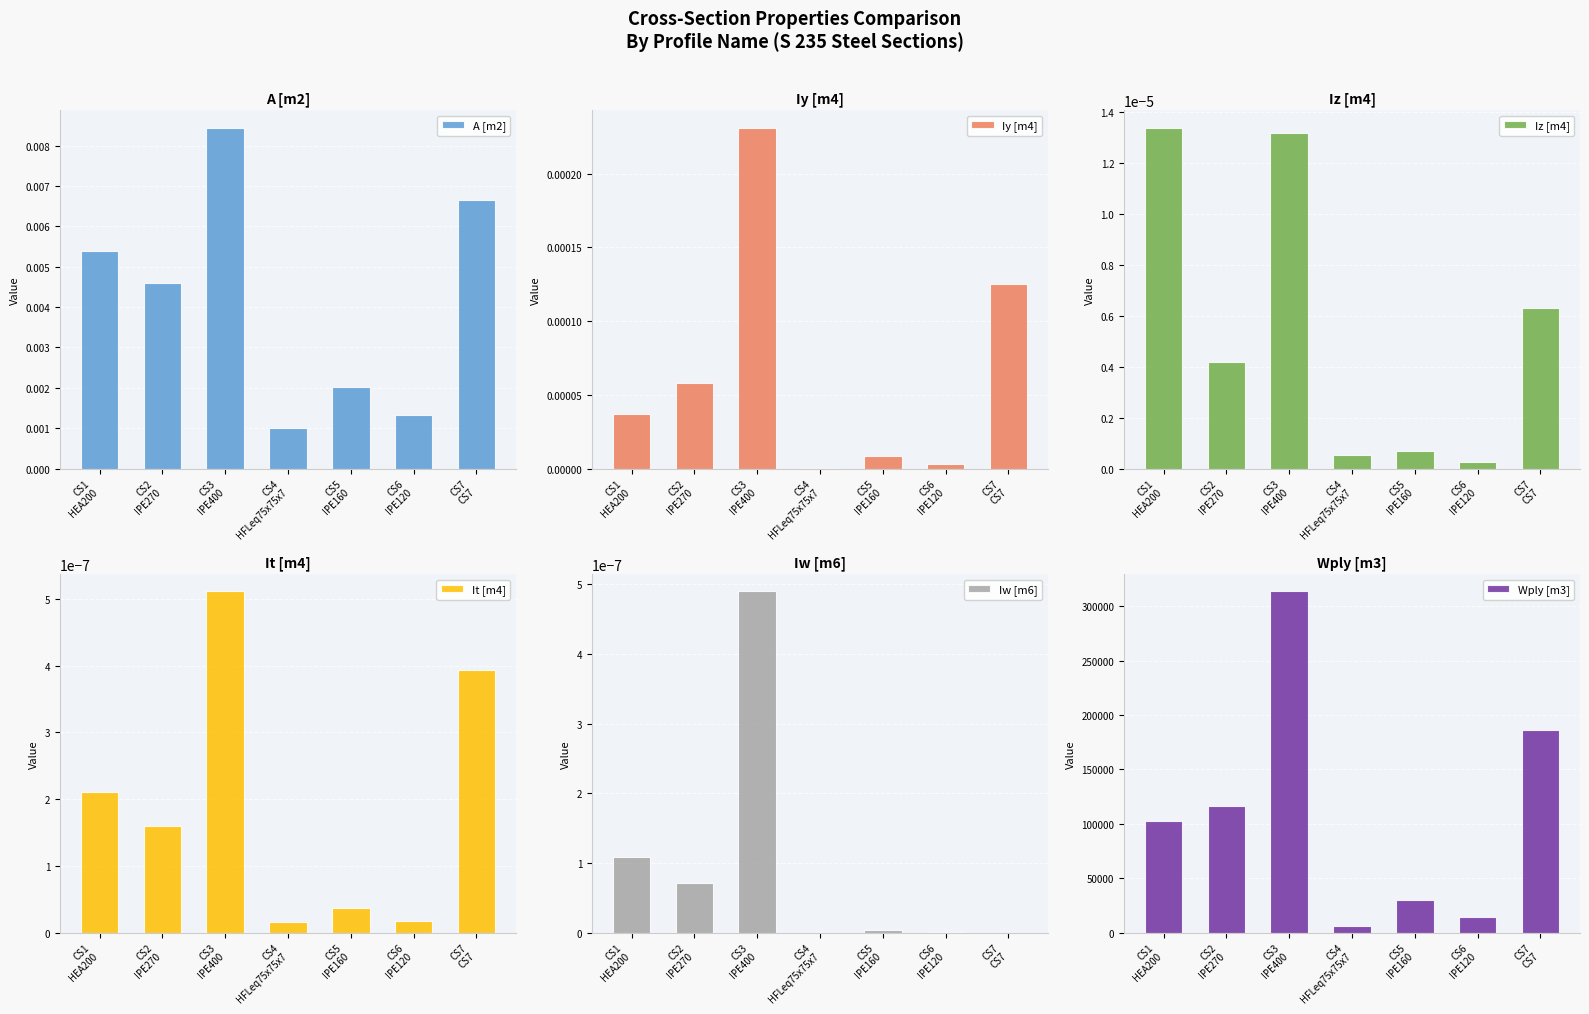

How many data points in Iw [m6] are above 0?

6